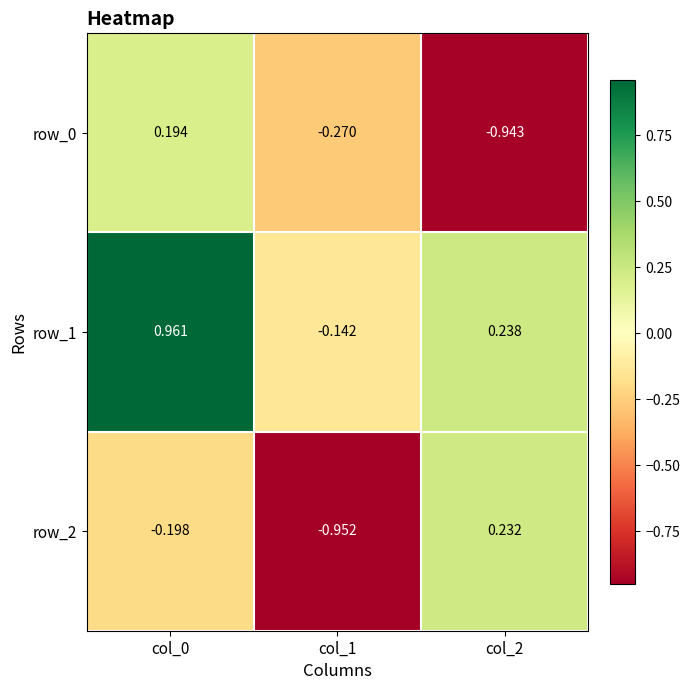

List the series in order of their peak value, highest first.

row_1, row_2, row_0